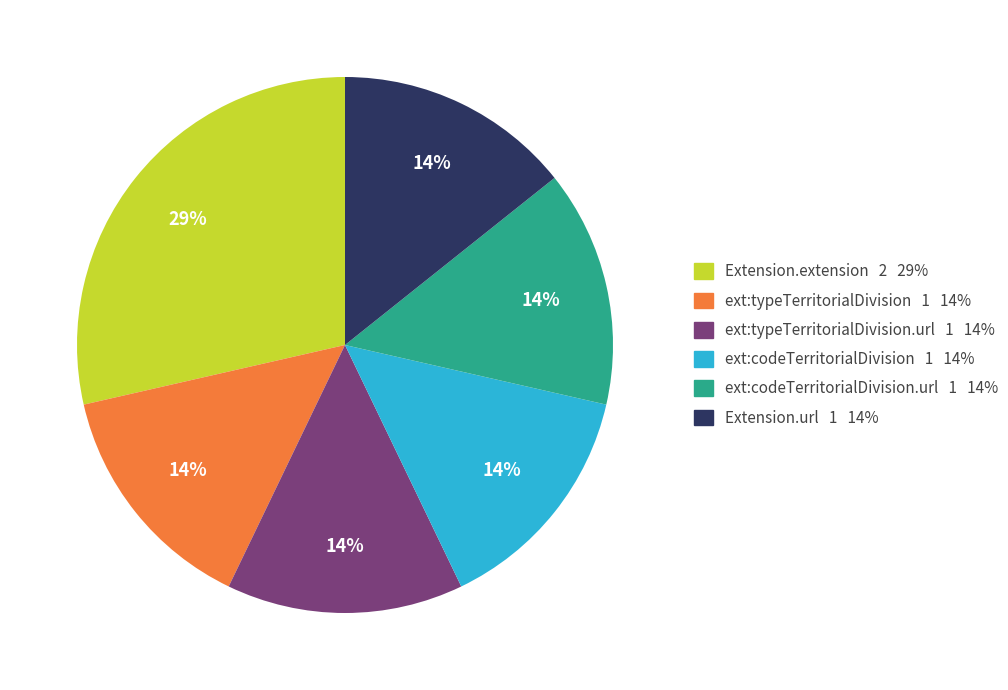

Which slice is the largest?

Extension.extension 2 29%